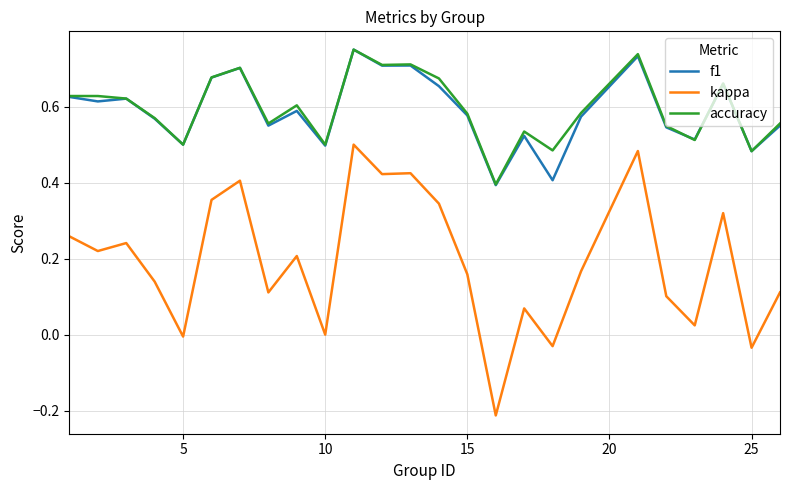

How many series are shown in this chart?

3